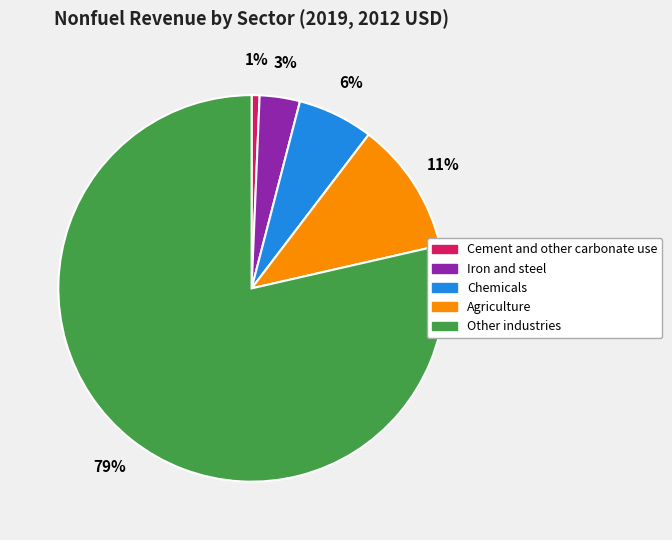

To the nearest percent, what percentage of the pie is Chemicals?

6%